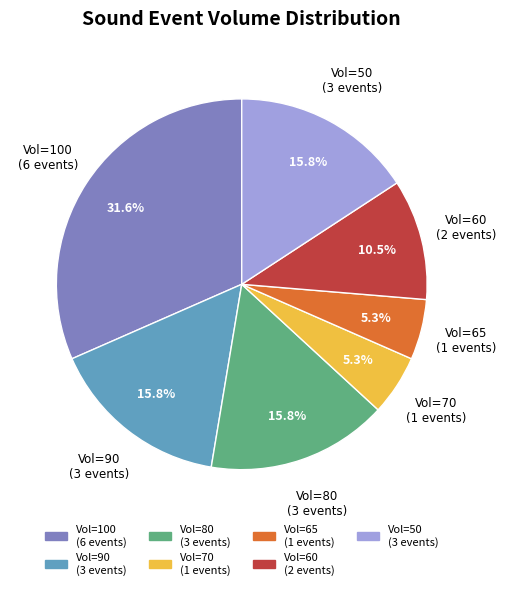

Is there any slice that represents more than half of the pie?

No